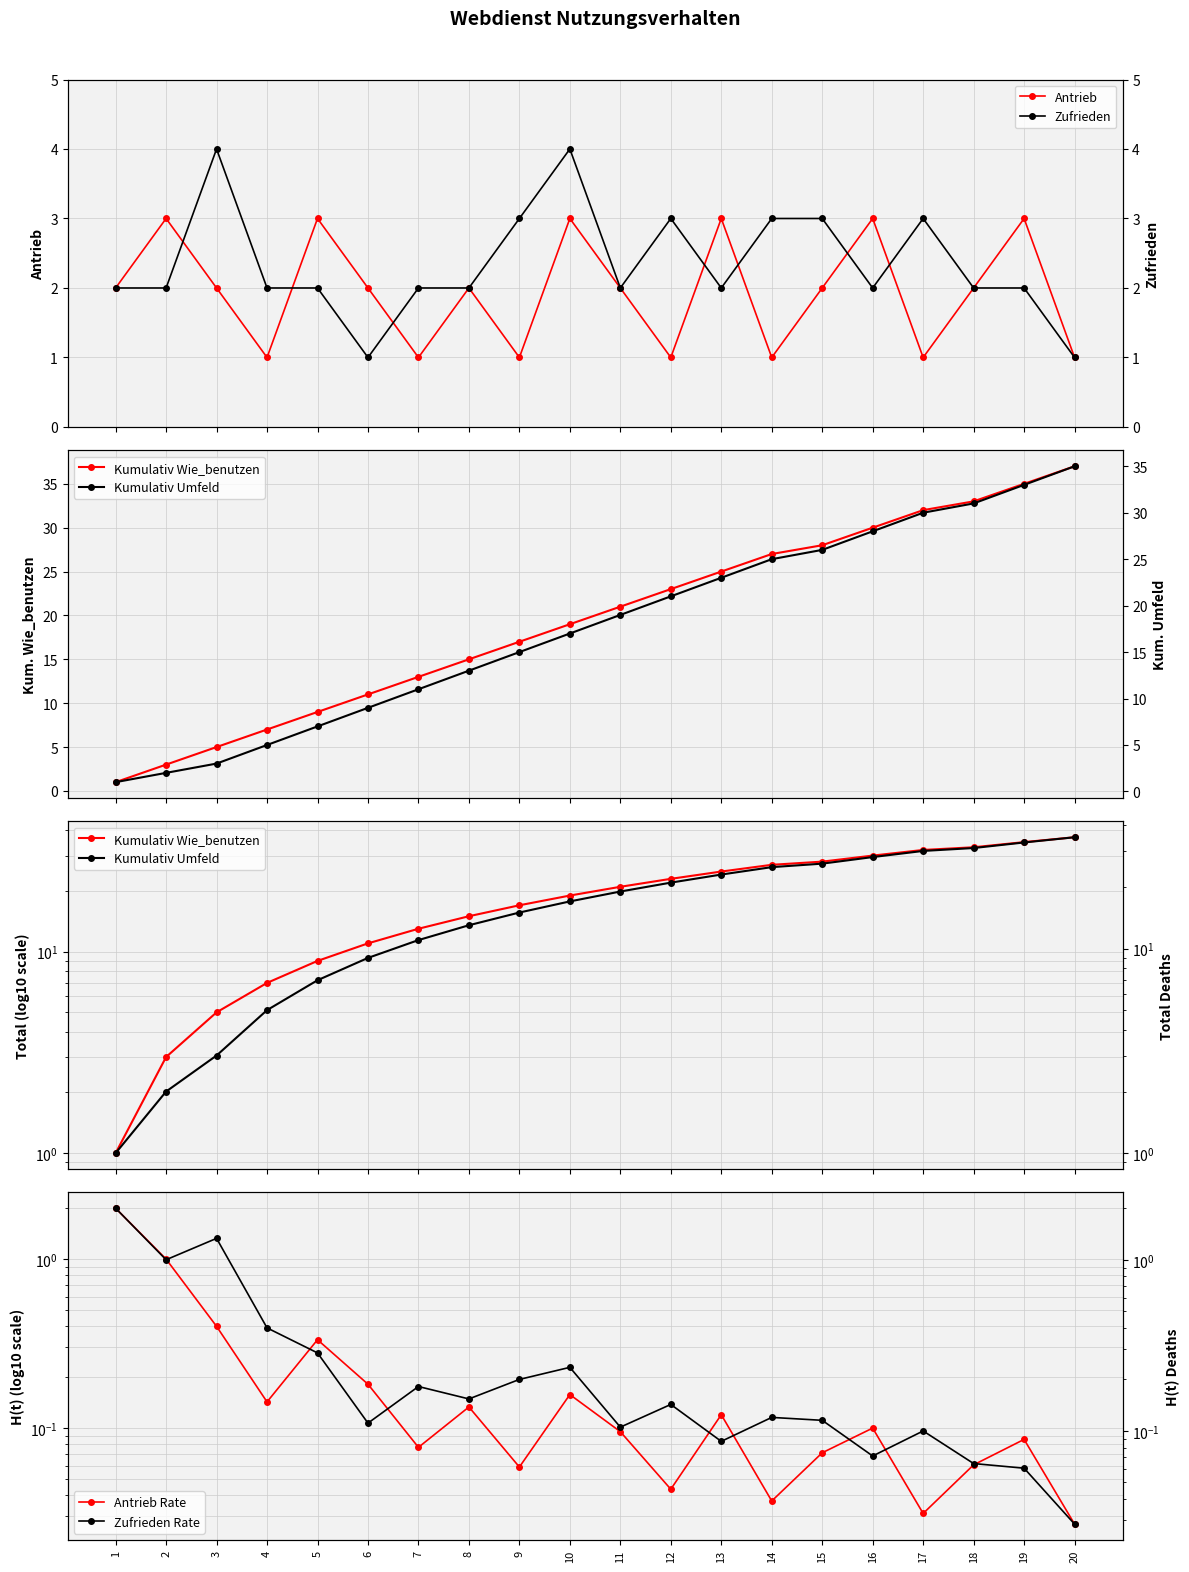

What are all the series names shown in the legend?

Antrieb, Kumulativ Wie_benutzen, Antrieb Rate, Zufrieden, Kumulativ Umfeld, Zufrieden Rate